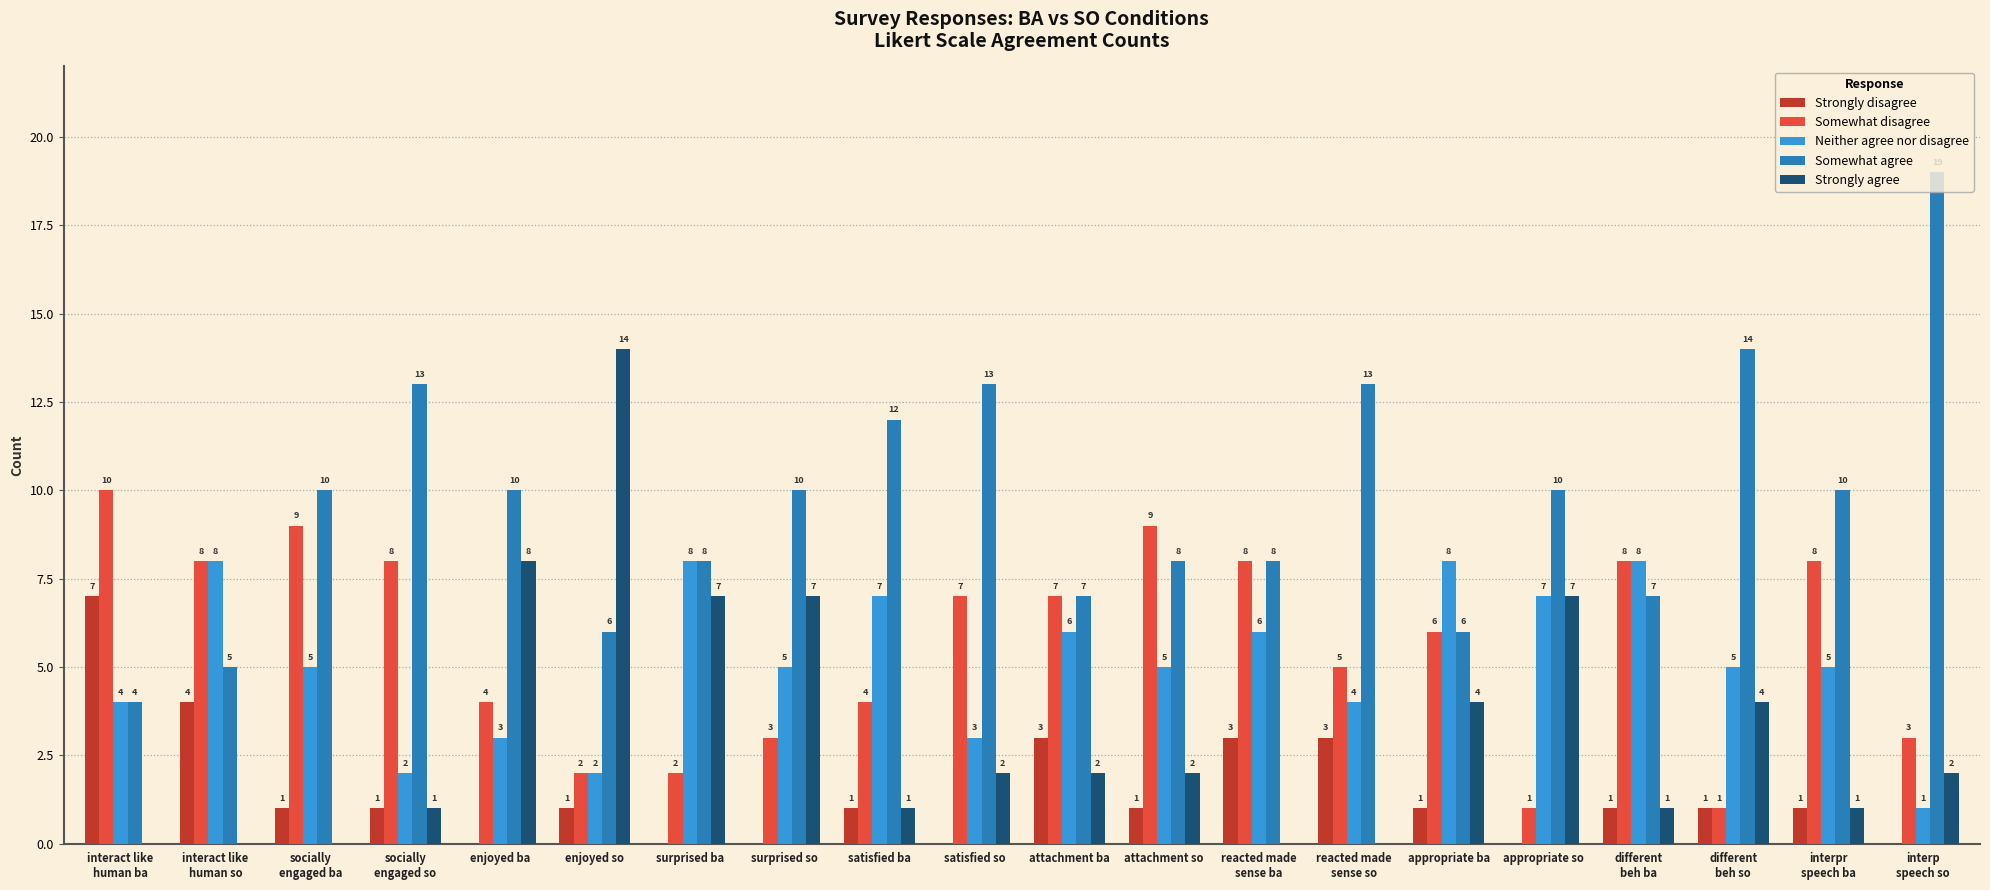

Which category has the highest value in the Strongly agree series?

enjoyed so